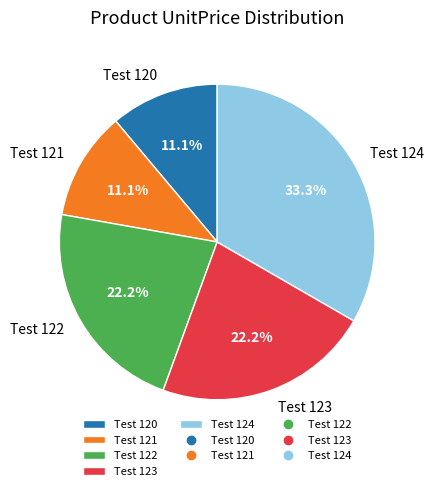

To the nearest percent, what portion does Test 121 represent?

11%